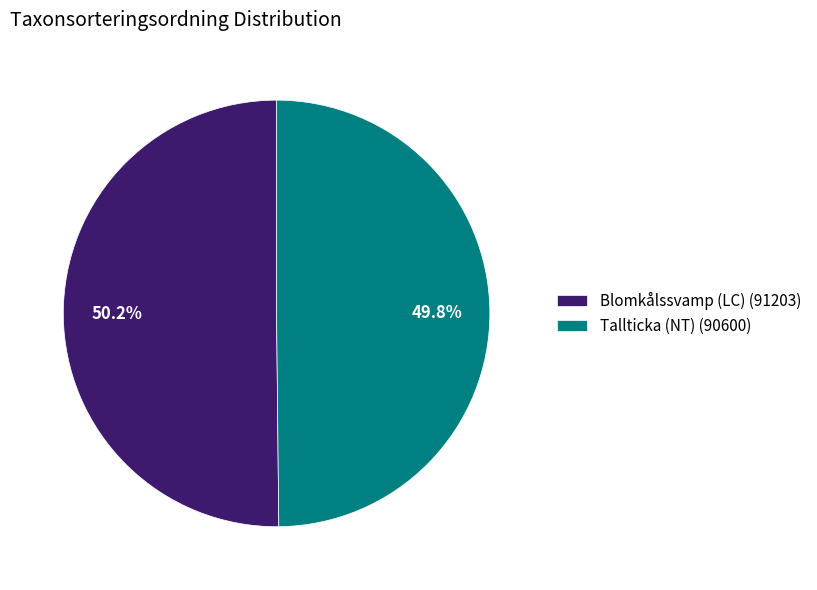

Does any single category account for the majority?

Yes